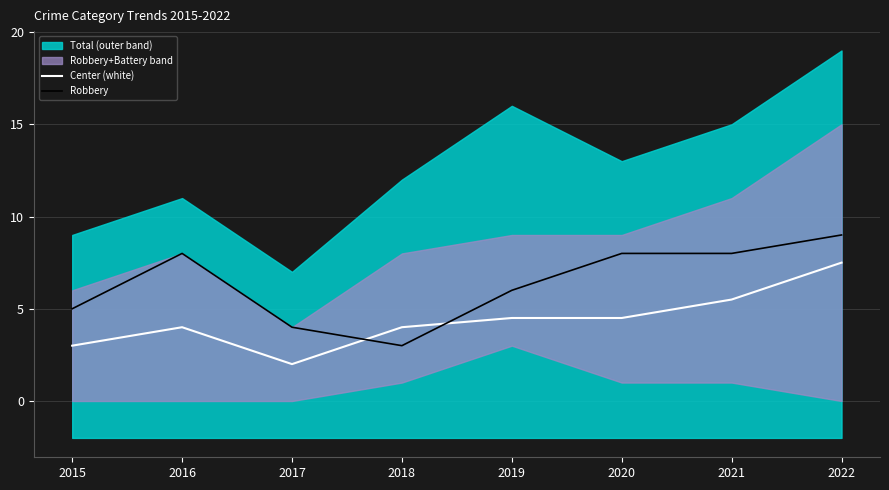

After their last crossing, which series has the higher values: Center (white) or Robbery?

Robbery